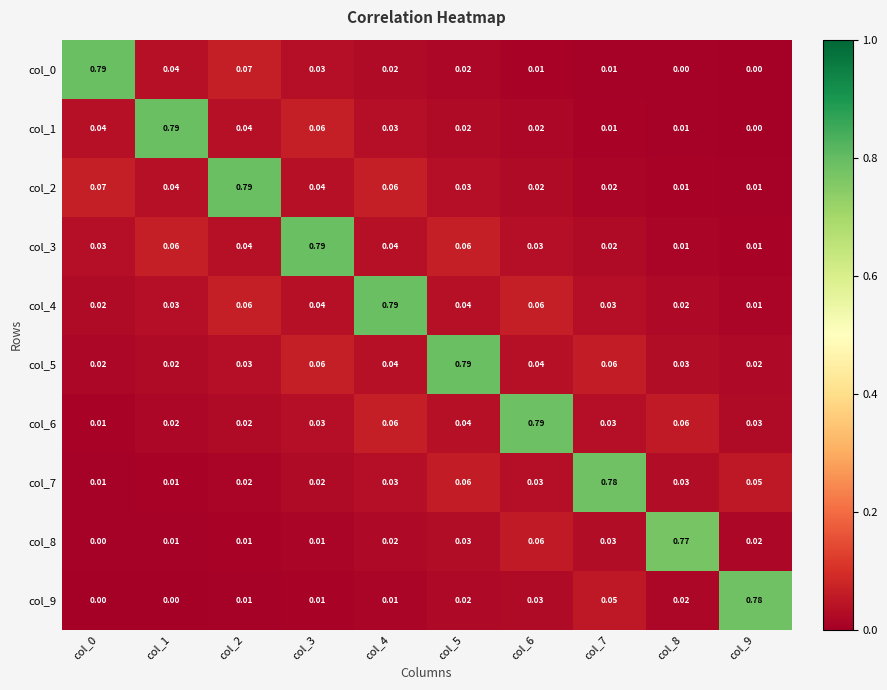

Between col_6 and col_3, which is larger?

col_3